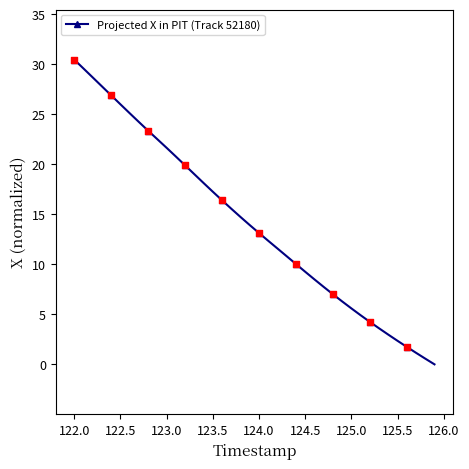

What is the difference between the maximum and minimum values?

30.5